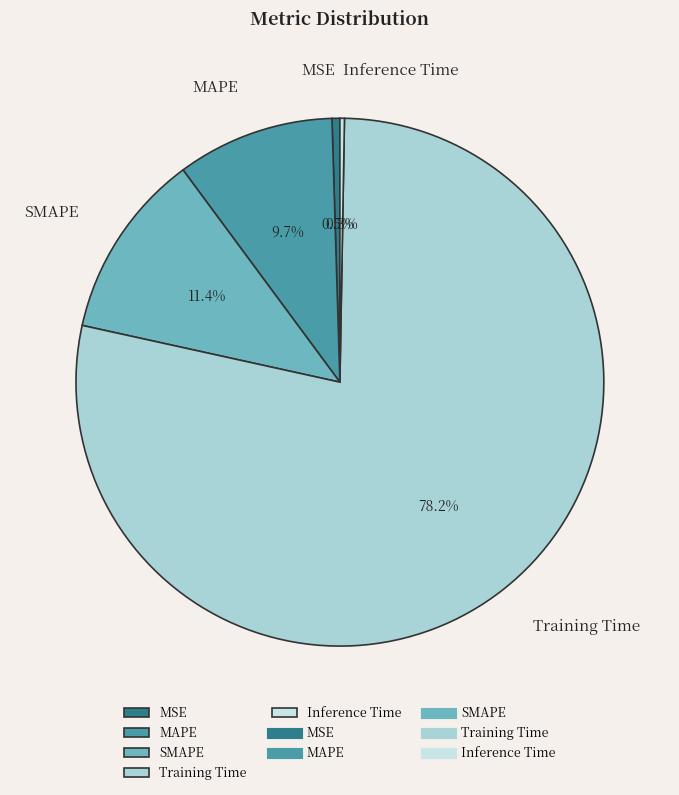

Between SMAPE and Training Time, which is larger?

Training Time